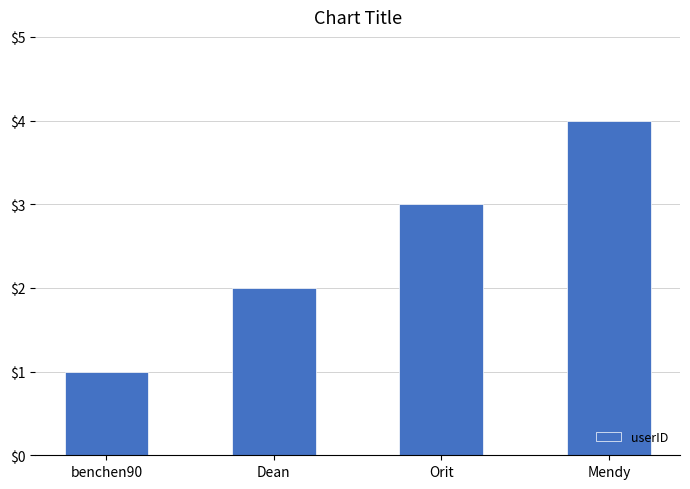

Are the bars horizontal?

No